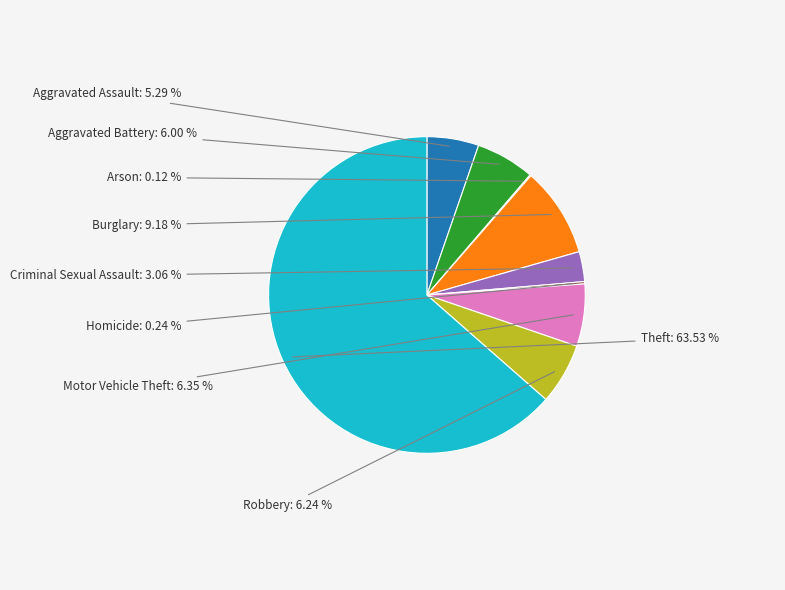

Do Aggravated Battery and Aggravated Assault together represent more than half of the pie?

No